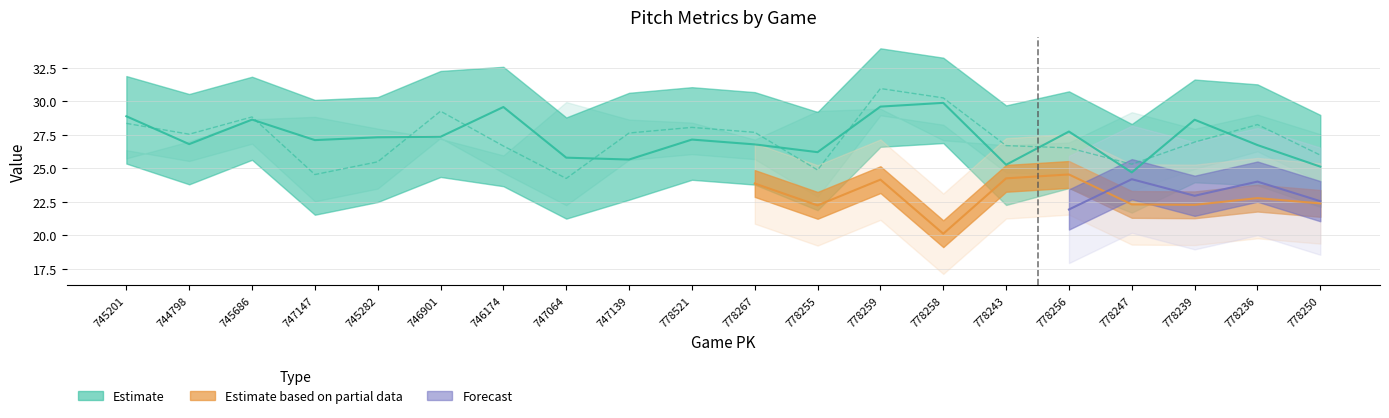

In ay_top, how many points are higher than both neighbors (excluding endpoints)?

6